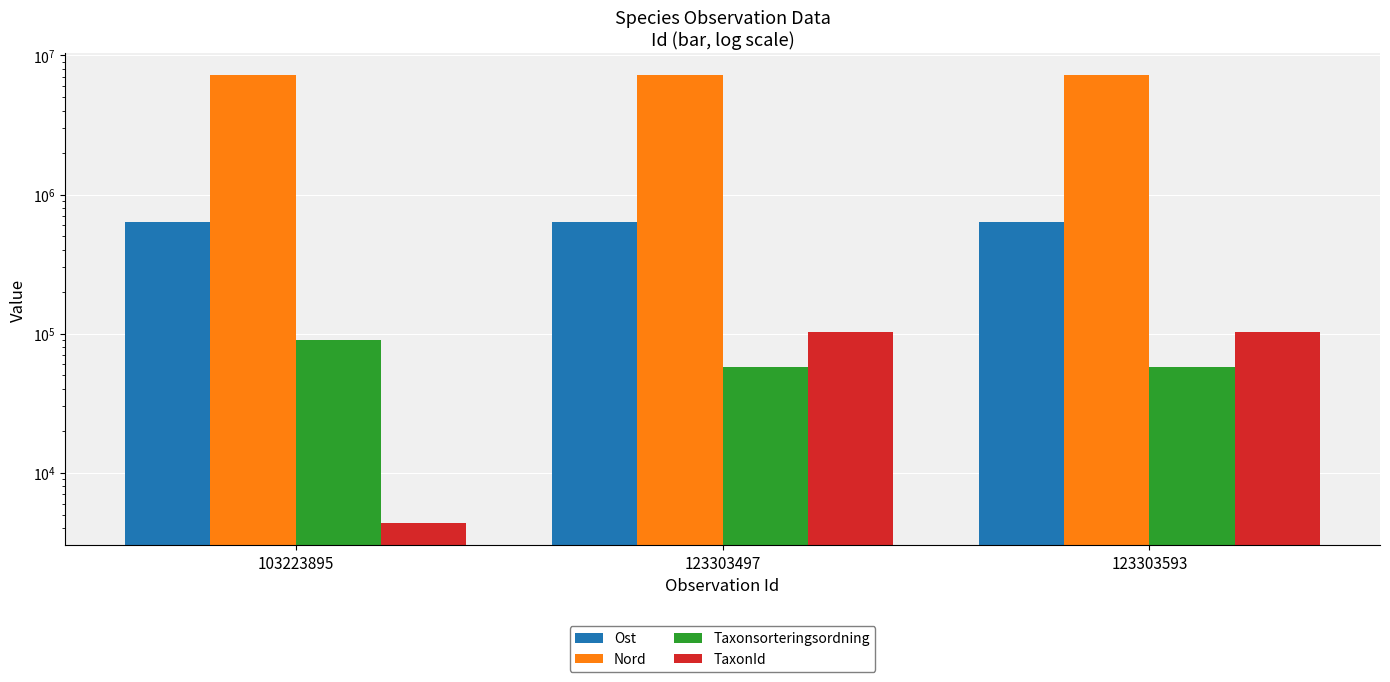

The value of Ost at 123303497 is 636520.0. True or false?

True